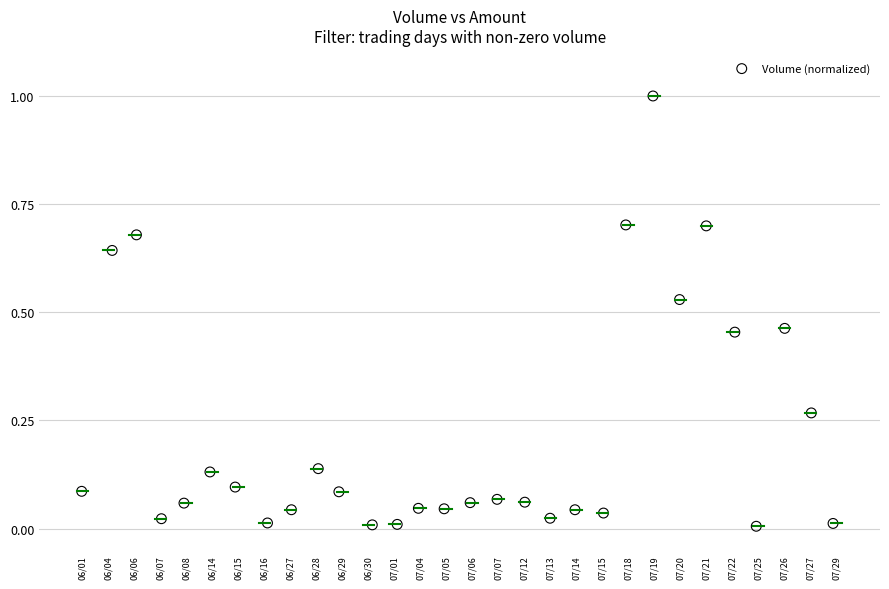

What is the range of X values (max minus min)?

28.9